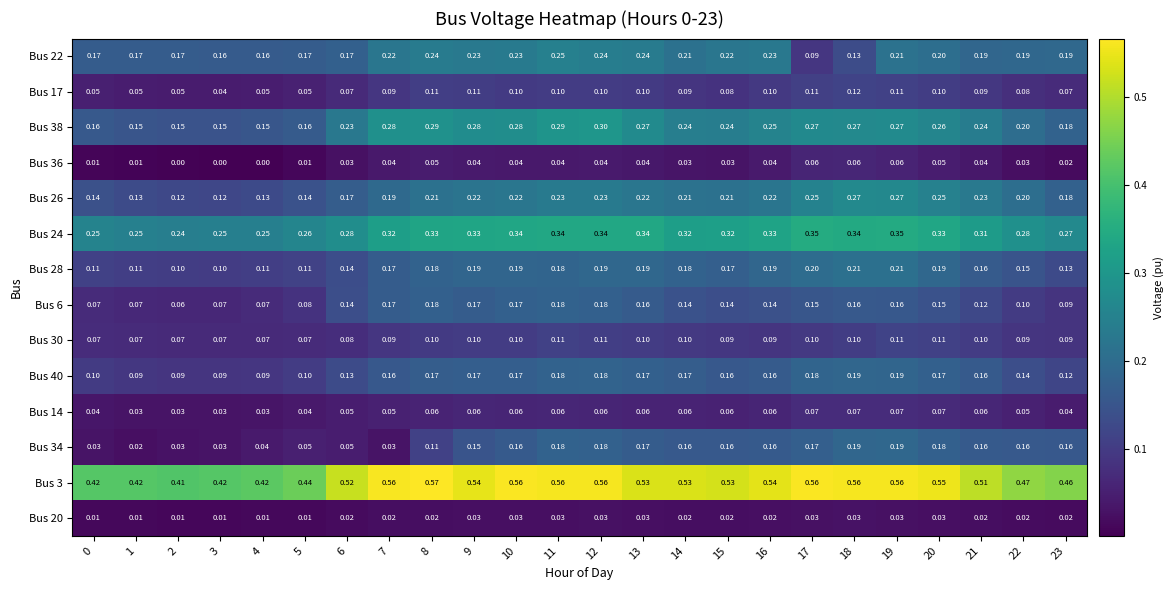

Is the value of Bus 40 at 13 greater than the value of Bus 3 at 1?

No